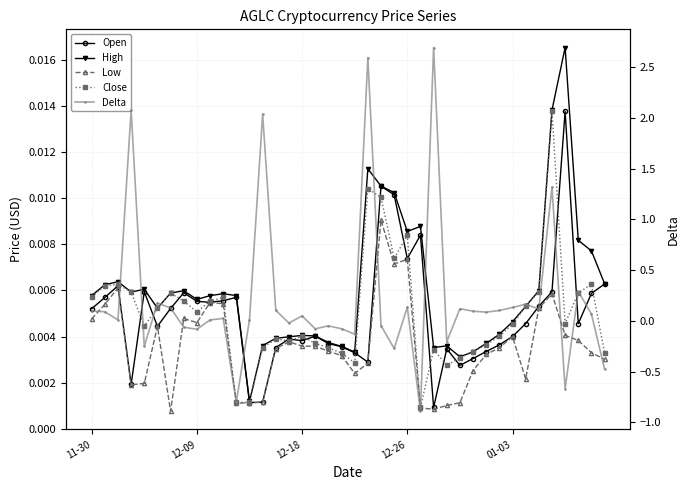

Where does the Delta series first go above 0?

11-30